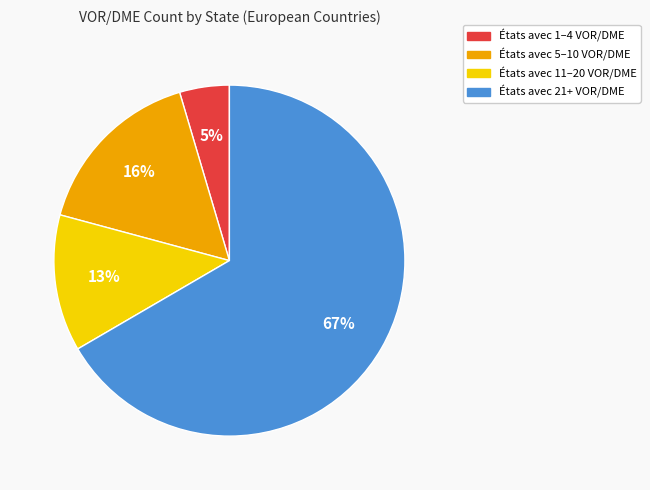

How many slices are in this pie chart?

4